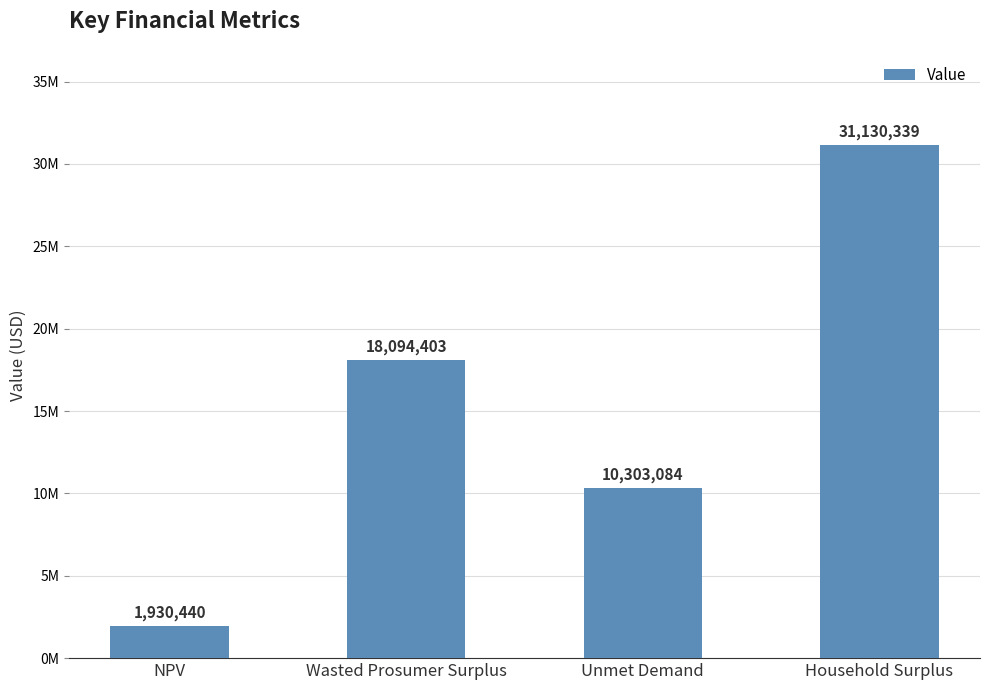

Are the bars horizontal?

No